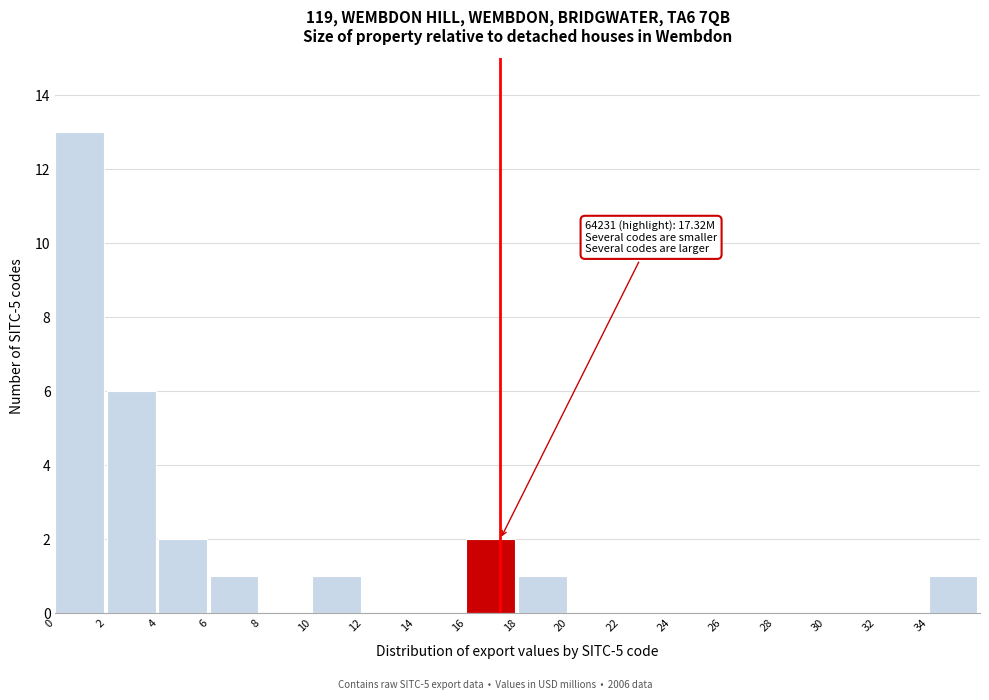

Over which range of the x-axis is the bar tallest?

0 to 2